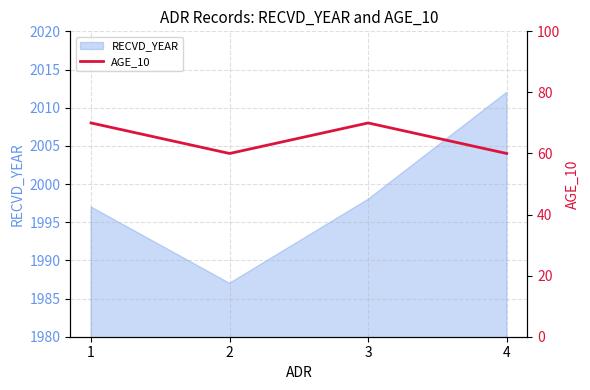

Where is the data nearest to the value 65?

1